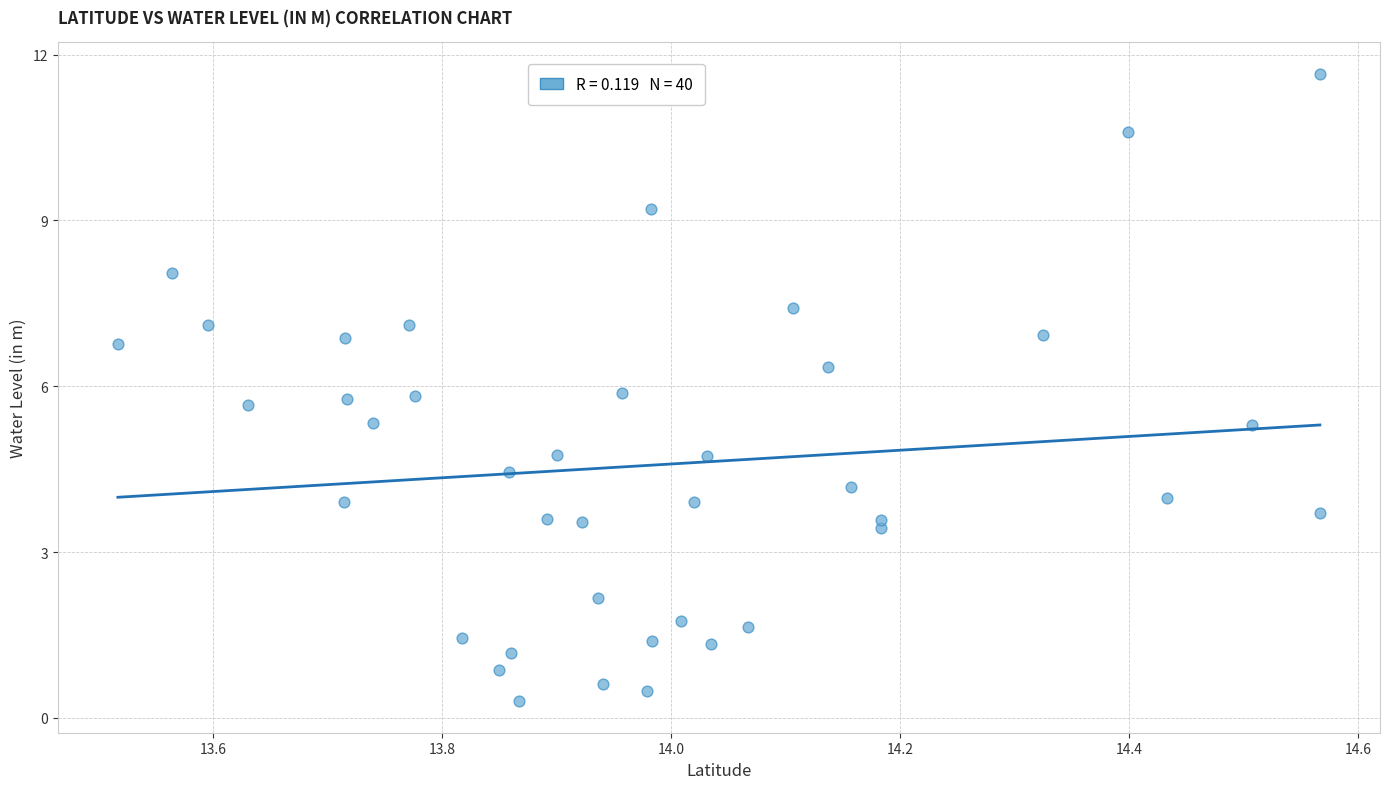

What is the range of X values (max minus min)?

1.1